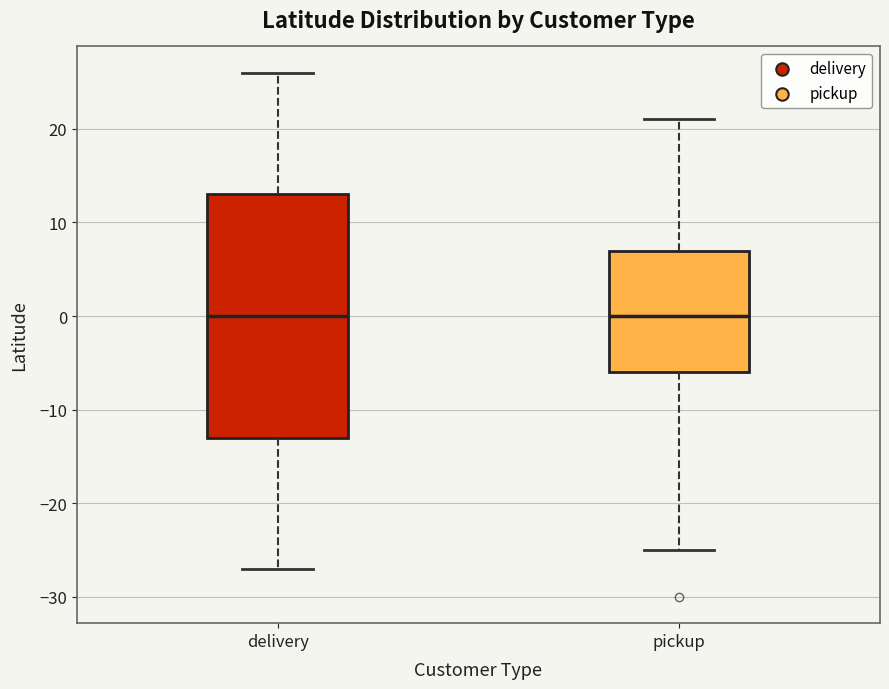

Reading left to right, read every box against the y-axis: the position of its median line, the range the box covers, and the ends of its whiskers. The values are not printed on the chart, so give them approximately, as read against the axis.

delivery: median 0, box -13 to 13, whiskers -27 to 26
pickup: median 0, box -6 to 7, whiskers -25 to 21